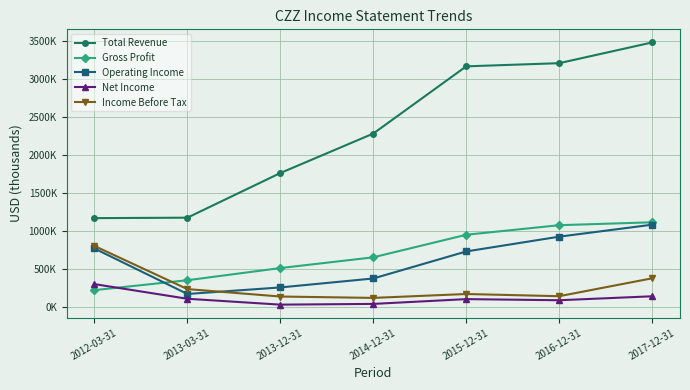

What is the value of the Income Before Tax point at the 2nd from the left?

236100